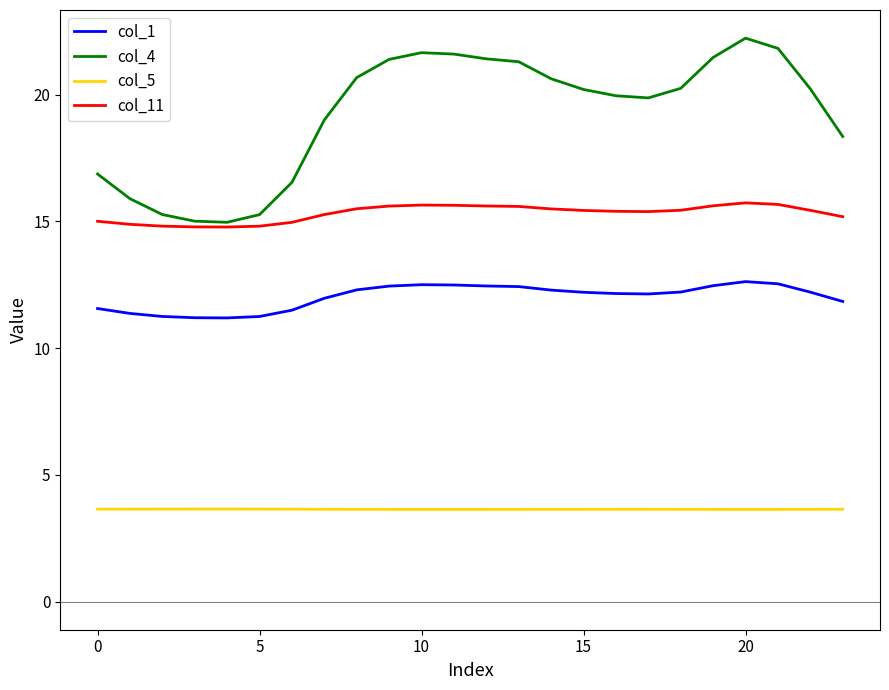

True or false: col_5 and col_1 cross at least once.

False